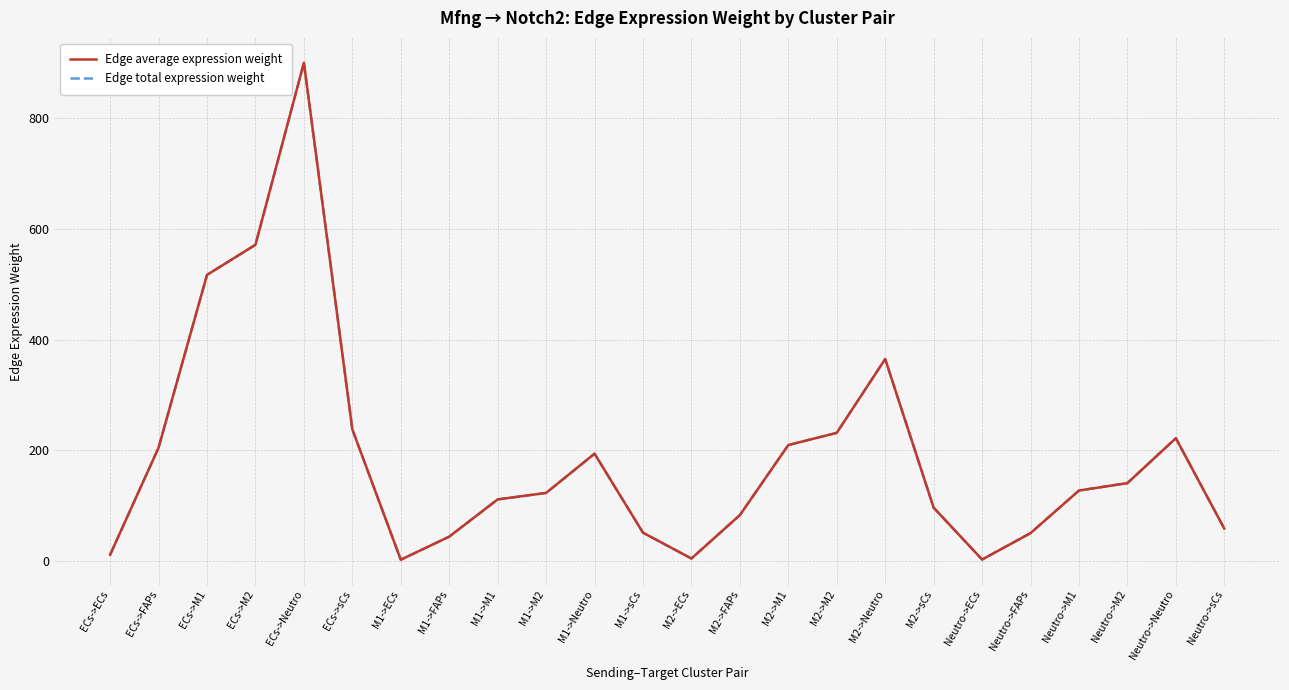

Does the chart display data point markers on the line(s)?

No